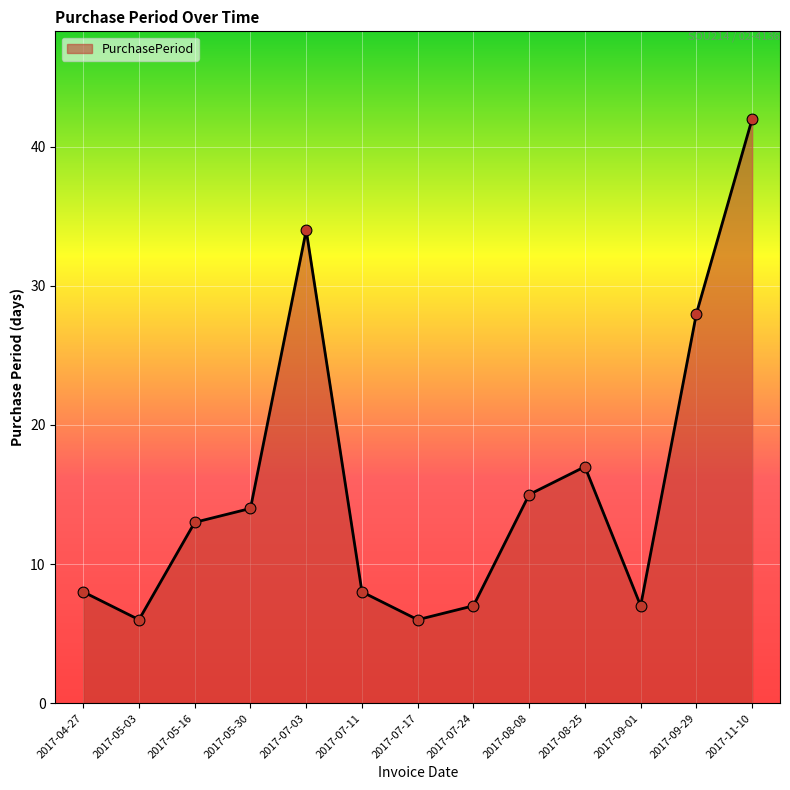

Approximately how many times larger is the value at 2017-08-08 compared to 2017-08-25?

0.9